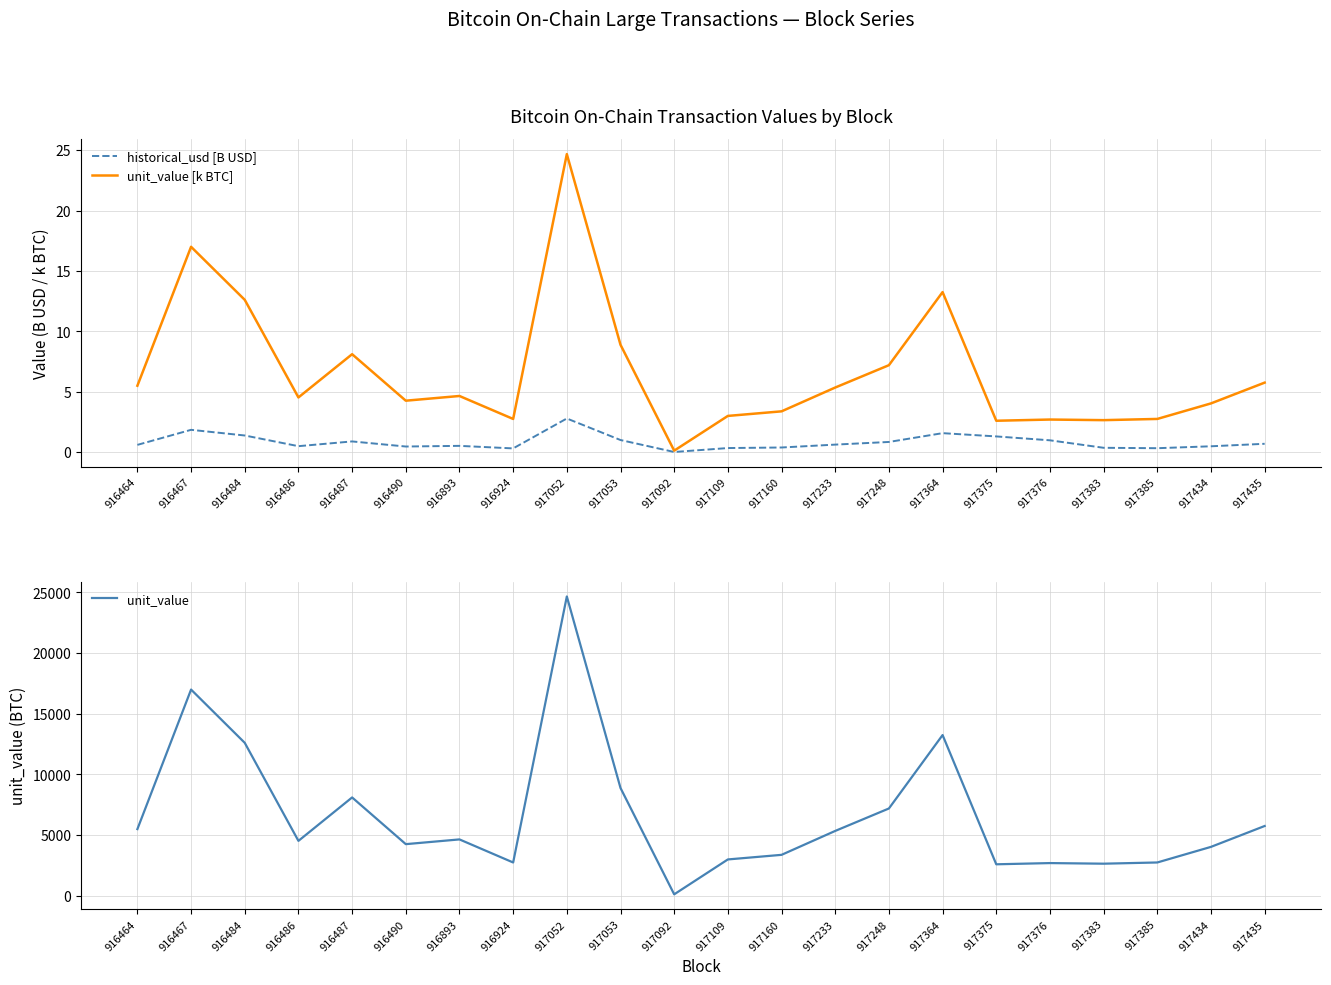

True or false: historical_usd [B USD] and unit_value [k BTC] intersect in this chart.

False